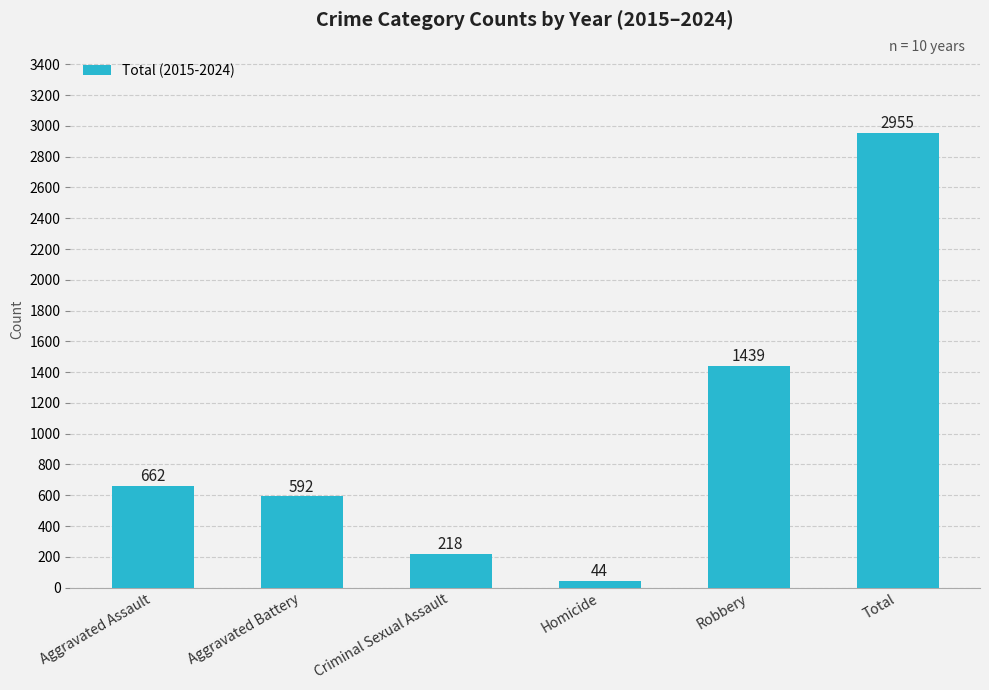

Which has a higher value, Aggravated Battery or Homicide?

Aggravated Battery